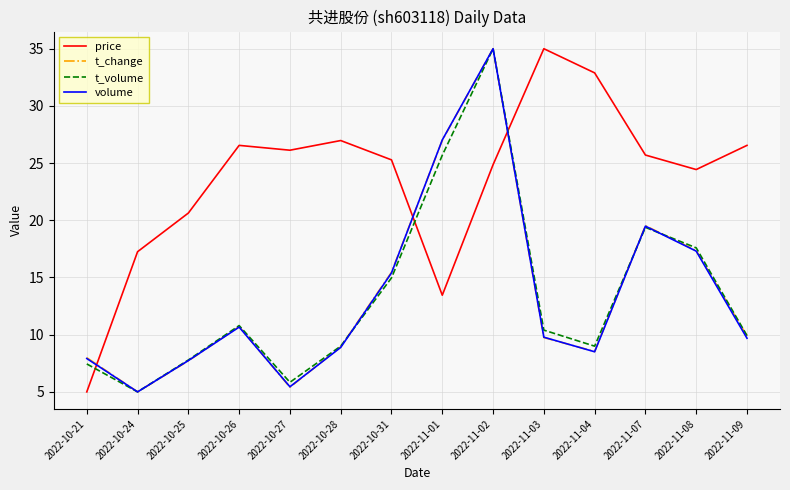

Which series changed the most between 2022-10-21 and 2022-11-02?

t_volume